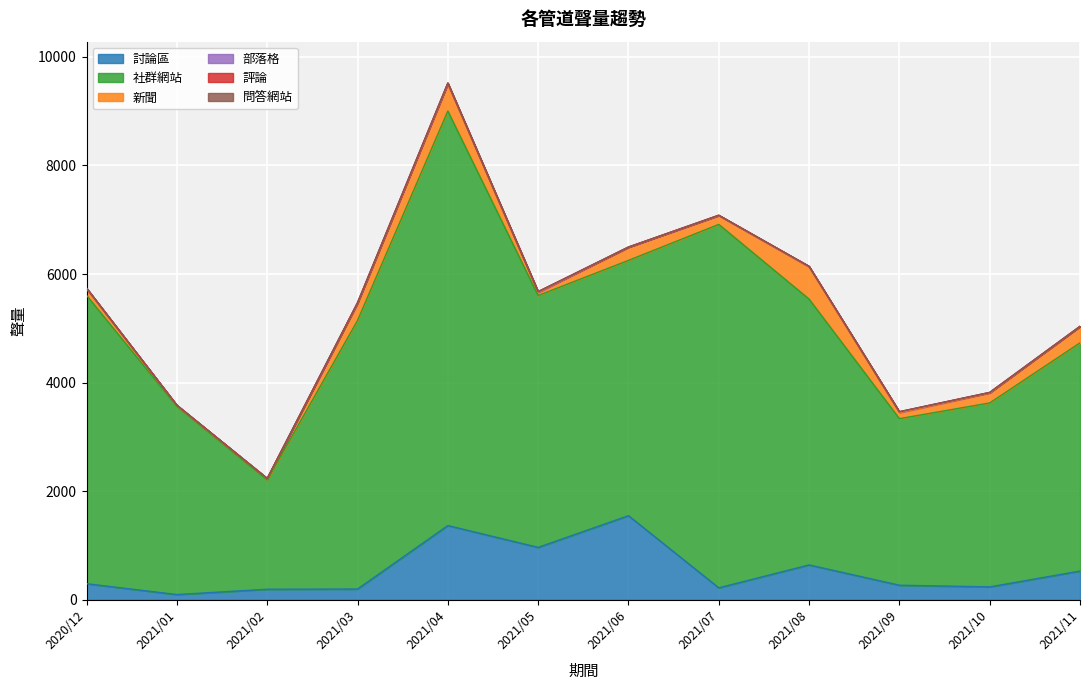

What is the spread (max minus min) of values at 2021/05?

4639